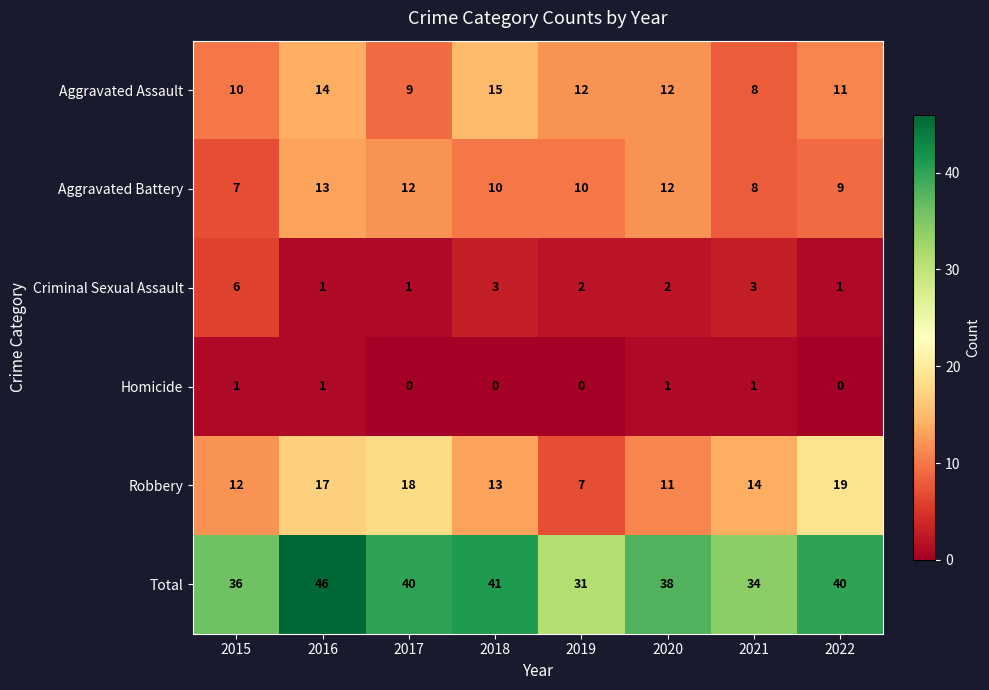

What is the average value of the Robbery series?

14